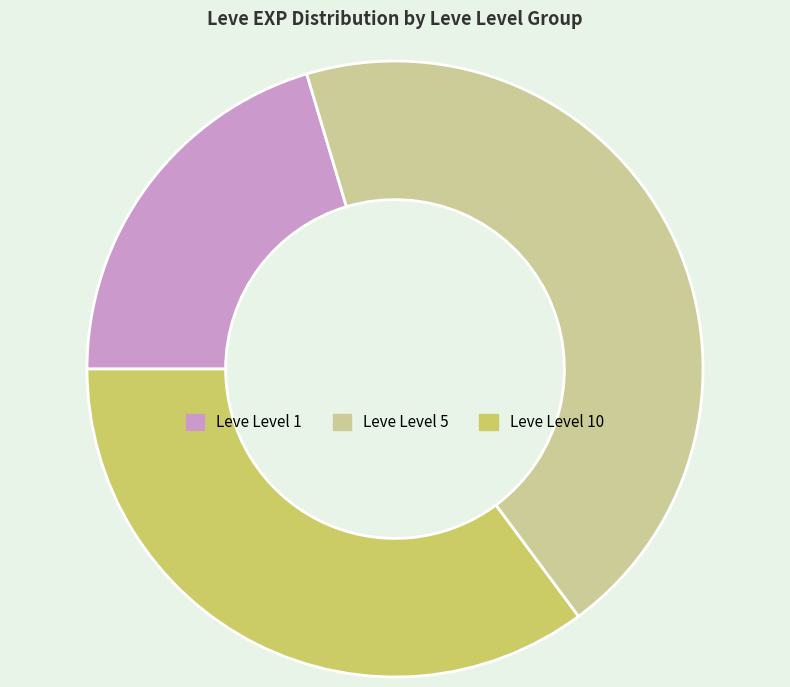

What is the smallest slice in the pie chart?

Leve Level 1